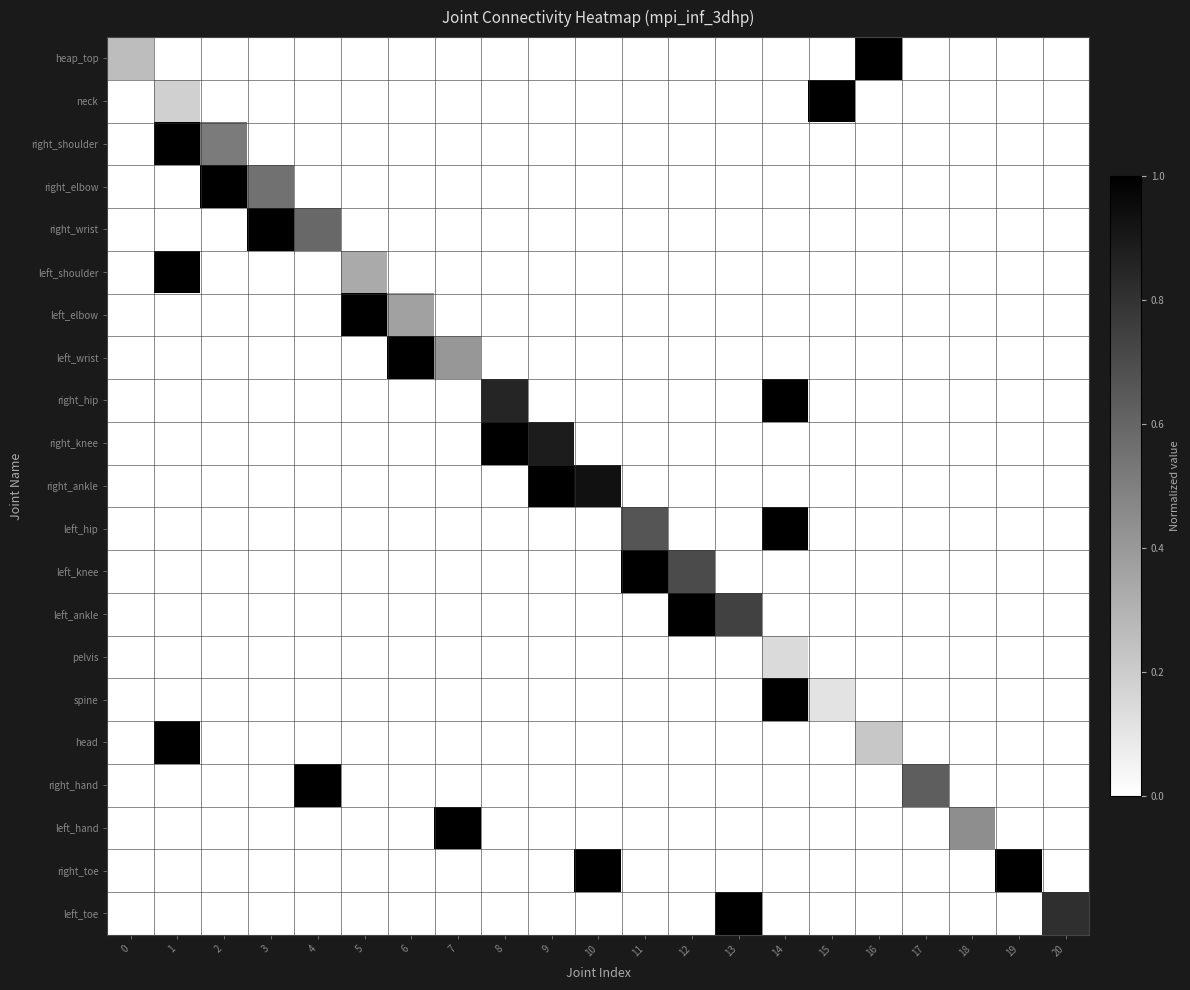

Rank the series at 8 from highest to lowest value.

right_knee, right_hip, heap_top, neck, right_shoulder, right_elbow, right_wrist, left_shoulder, left_elbow, left_wrist, right_ankle, left_hip, left_knee, left_ankle, pelvis, spine, head, right_hand, left_hand, right_toe, left_toe